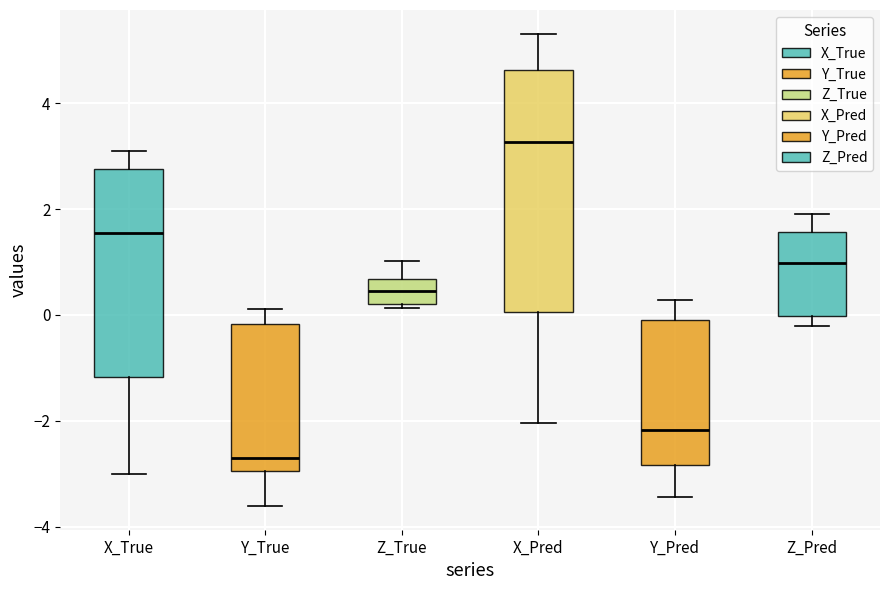

Which box has the lowest median line?

Y_True